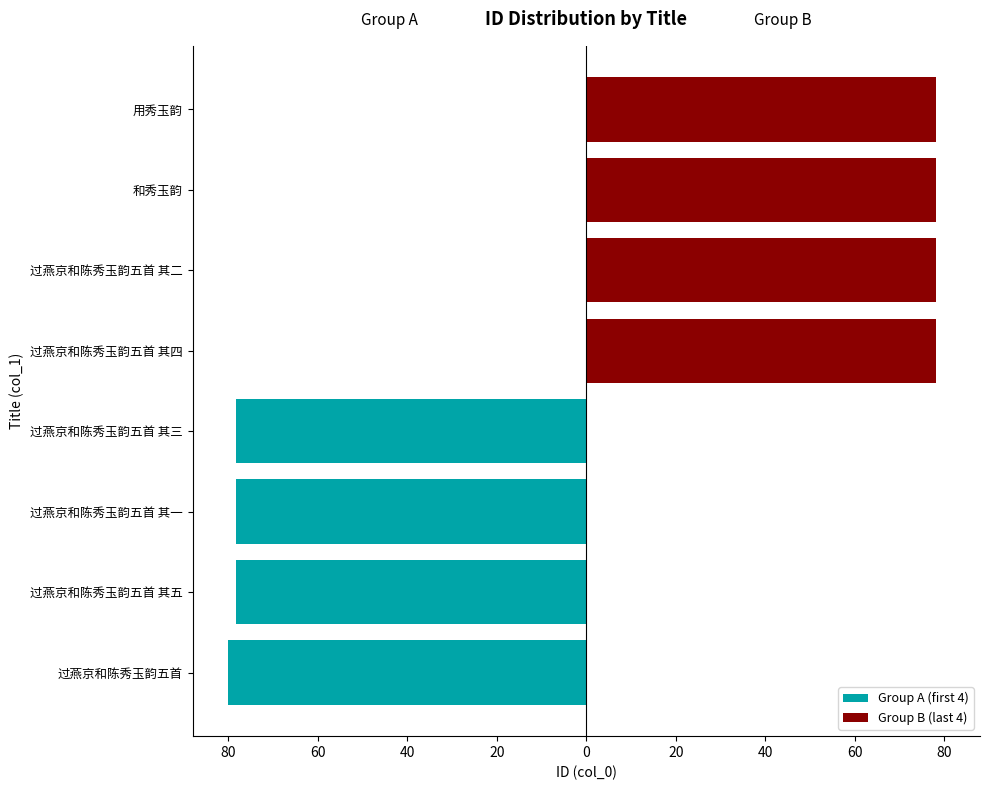

The value of Group B (last 4) at 和秀玉韵 is 25.5. True or false?

False